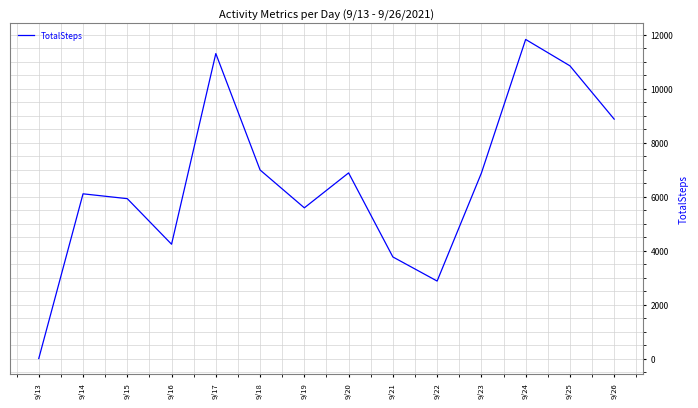

What is the difference between the maximum and minimum values?

11820